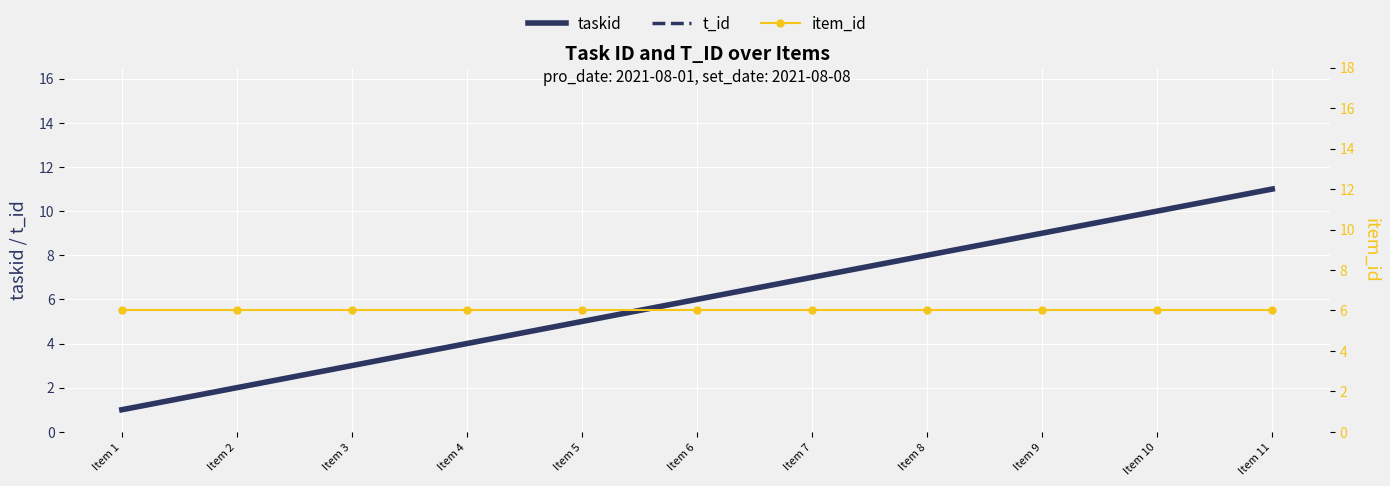

Which series changed the most between Item 4 and Item 5?

taskid